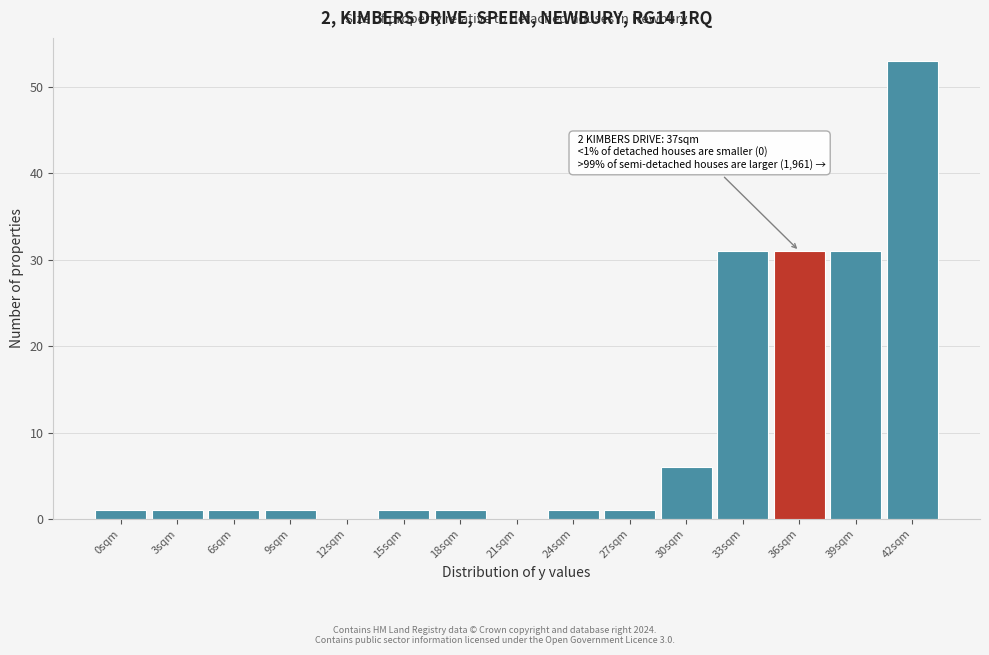

Reading right to left, what are all the values shown in this chart?

42sqm=53	39sqm=31	36sqm=31	33sqm=31	30sqm=6	27sqm=1	24sqm=1	21sqm=0	18sqm=1	15sqm=1	12sqm=0	9sqm=1	6sqm=1	3sqm=1	0sqm=1